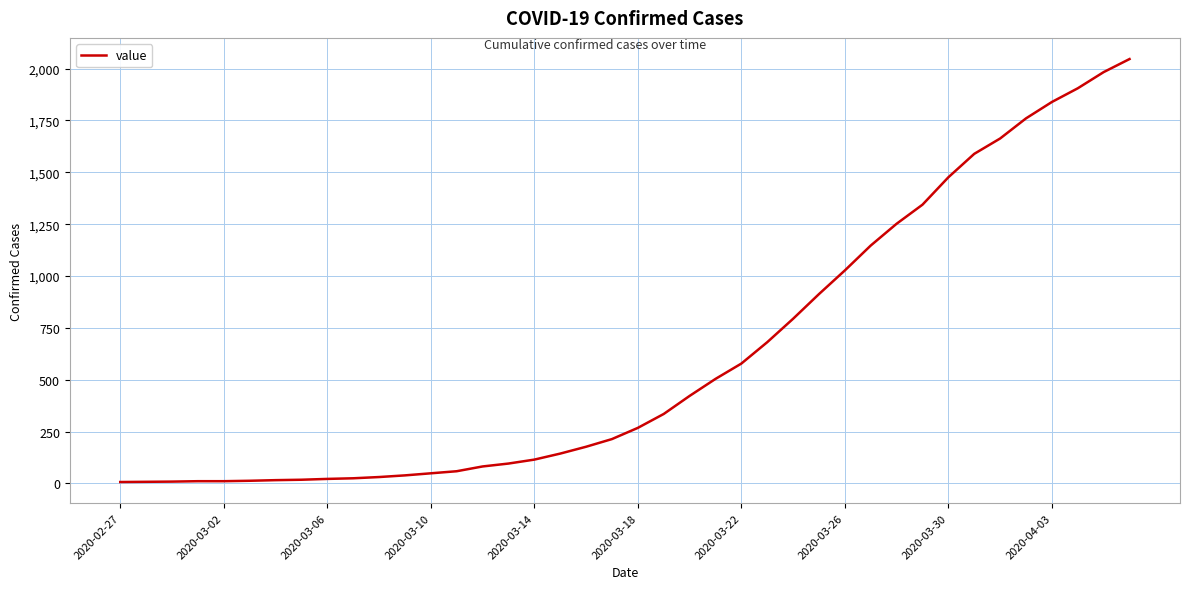

What is the maximum value shown in the chart?

2046